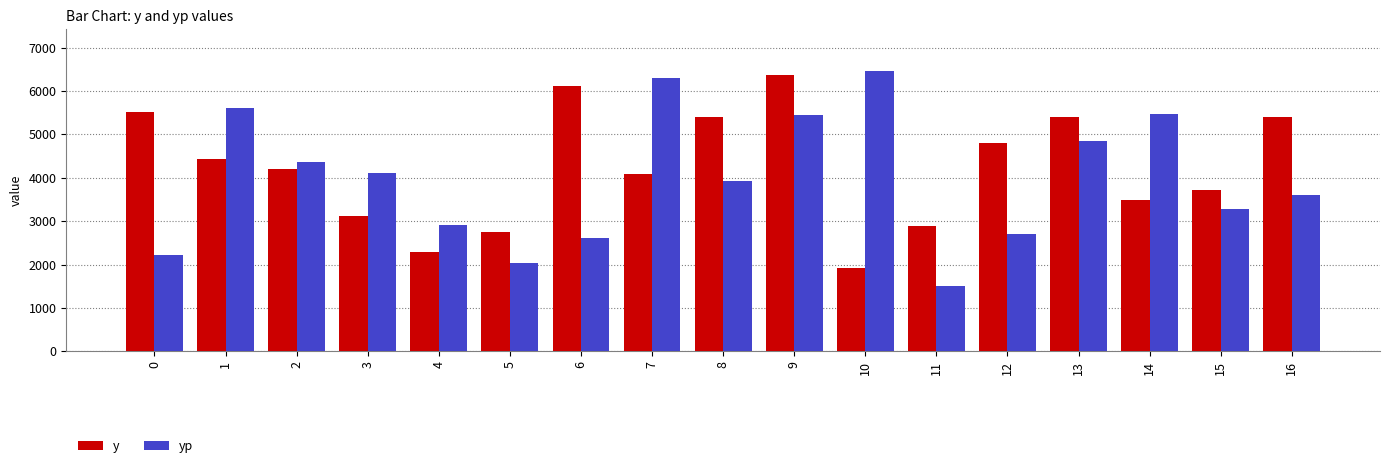

What is the difference between the maximum and second lowest values in the yp series?

4421.2